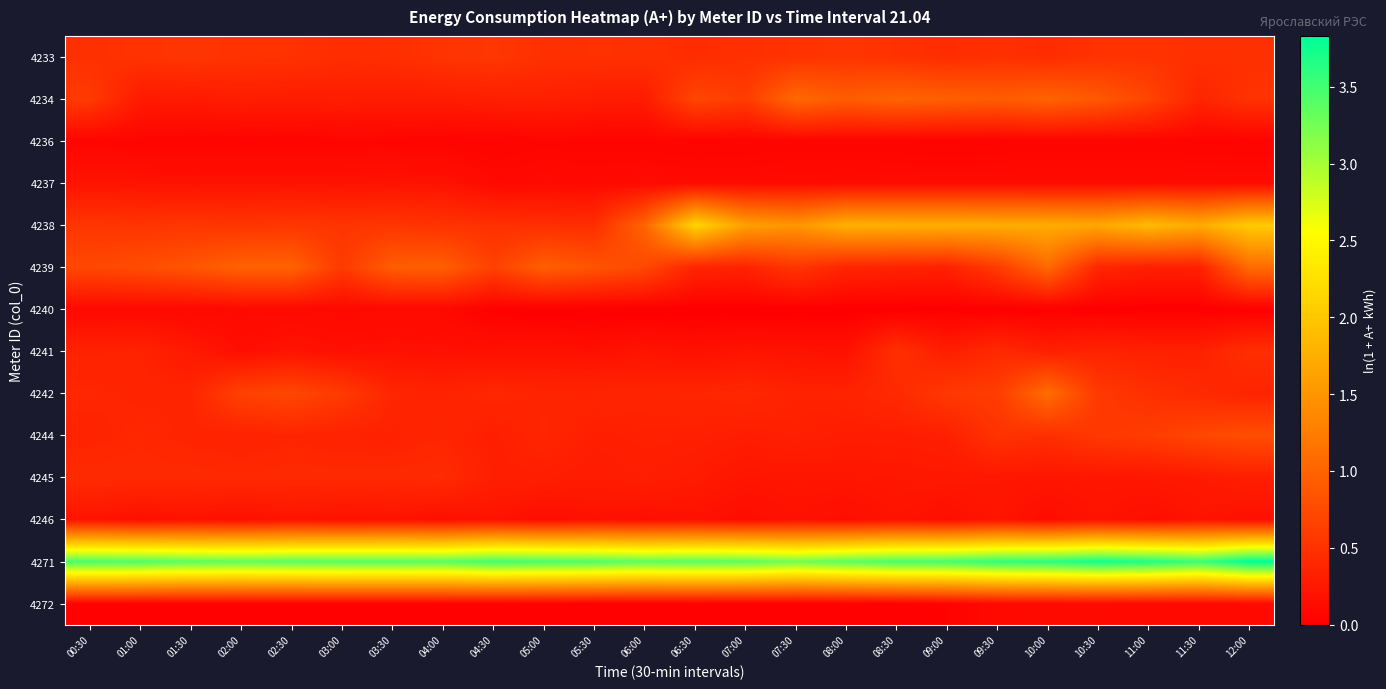

List the series in order of their peak value, lowest first.

4236, 4240, 4272, 4237, 4246, 4245, 4241, 4233, 4244, 4234, 4239, 4242, 4238, 4271